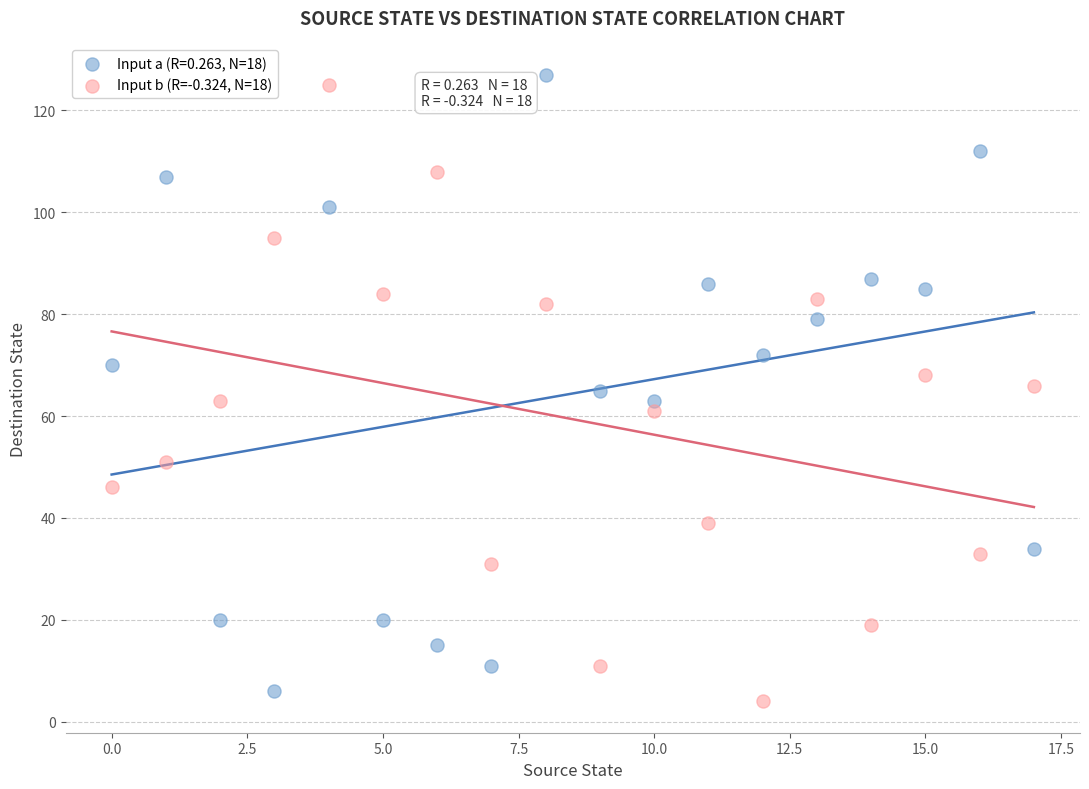

Across all data points, what is the range of Y values (max minus min)?

123